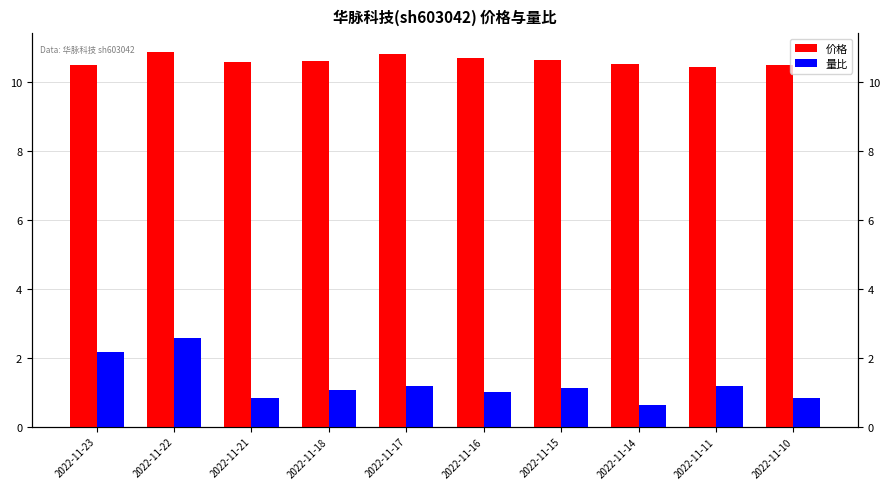

What is the difference between the 量比 values at 2022-11-22 and 2022-11-15?

1.5